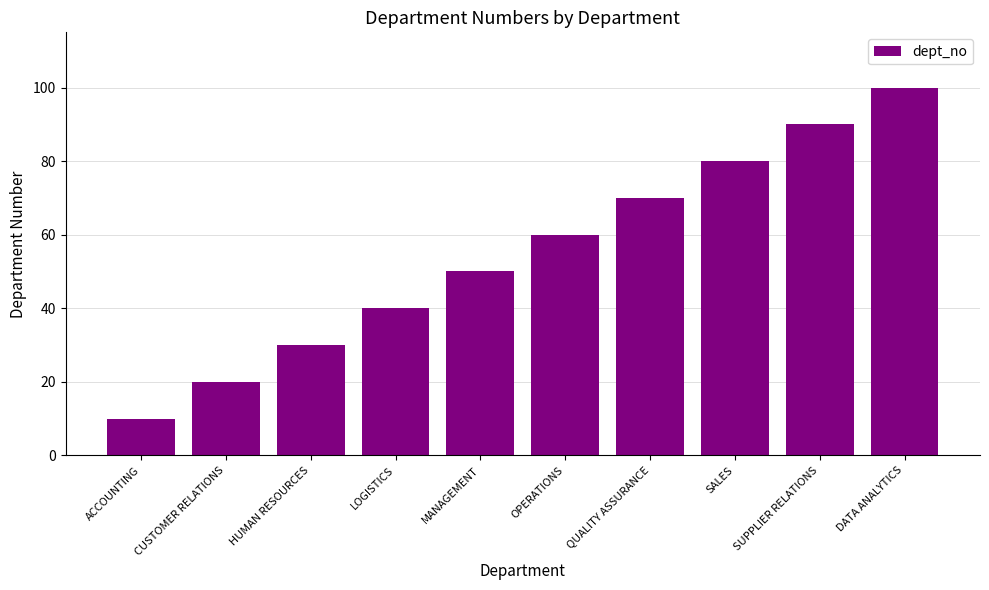

What is the label of the 2nd bar from the right?

SUPPLIER RELATIONS